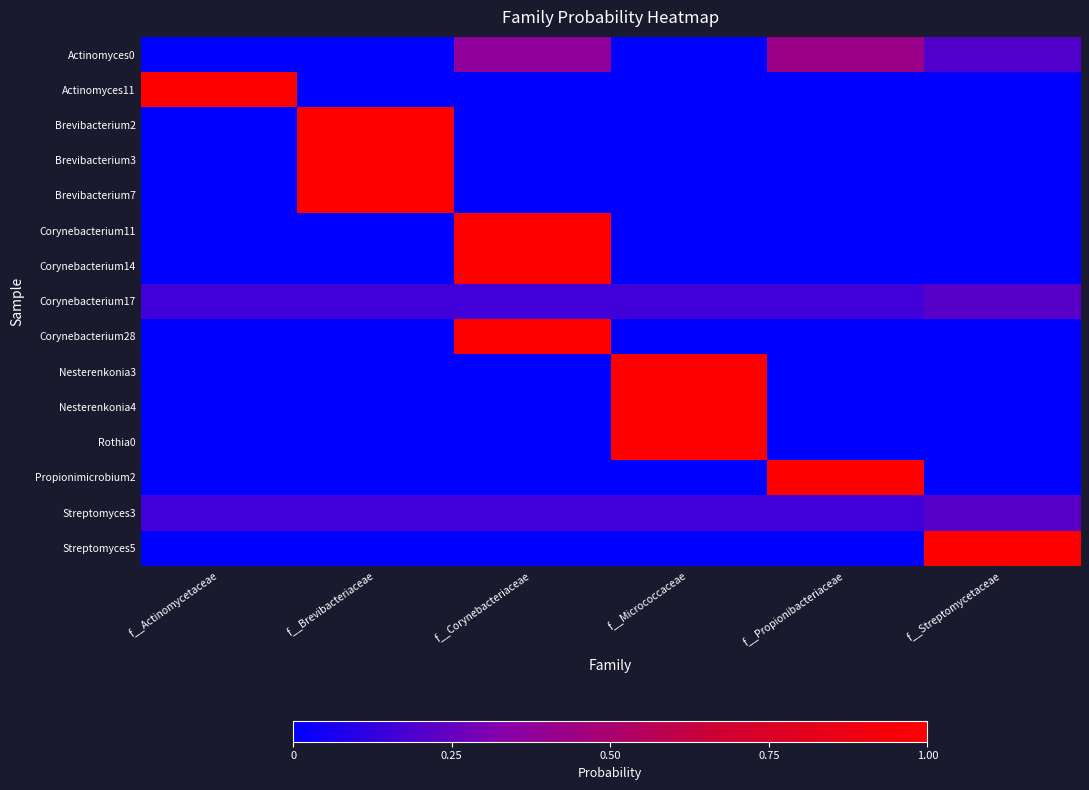

Between f__Micrococcaceae and f__Corynebacteriaceae, which is larger?

f__Corynebacteriaceae